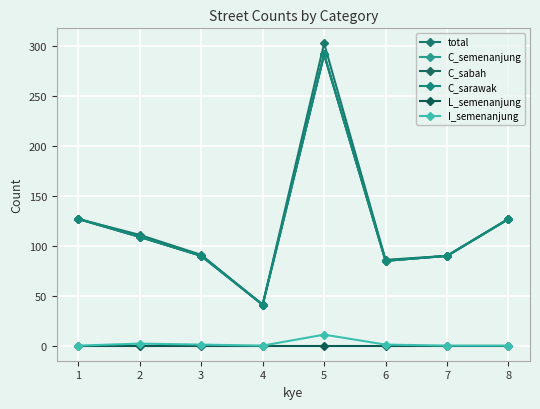

What is the lowest value of the total series?

41